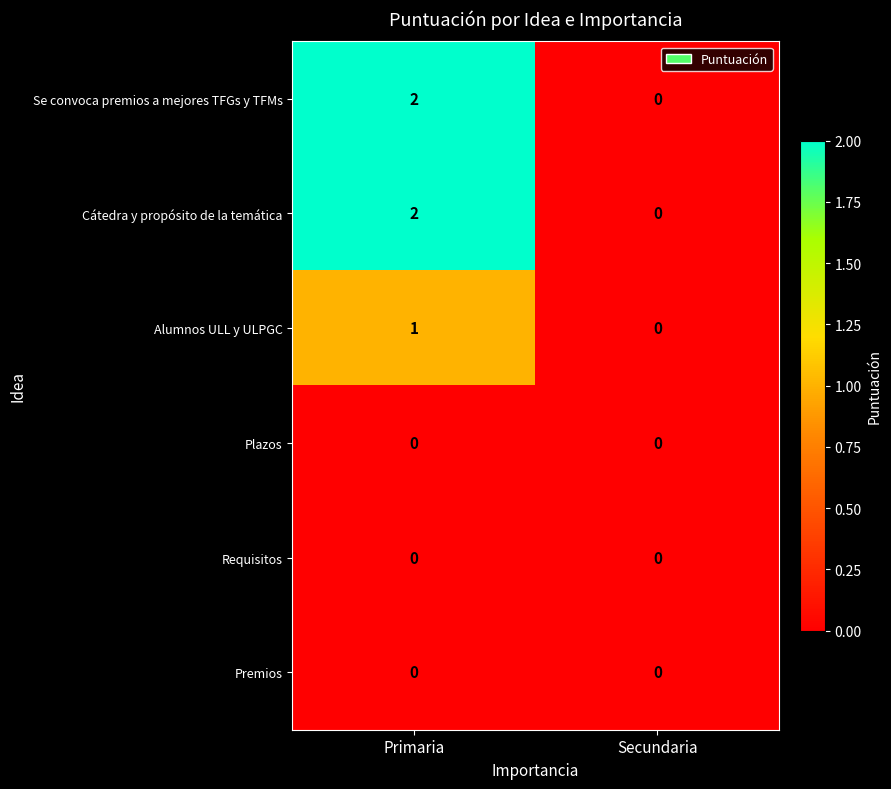

Reading right to left, list all the values displayed in this chart.

Se convoca premios a mejores TFGs y TFMs: Secundaria=0	Primaria=2
Cátedra y propósito de la temática: Secundaria=0	Primaria=2
Alumnos ULL y ULPGC: Secundaria=0	Primaria=1
Plazos: Secundaria=0	Primaria=0
Requisitos: Secundaria=0	Primaria=0
Premios: Secundaria=0	Primaria=0